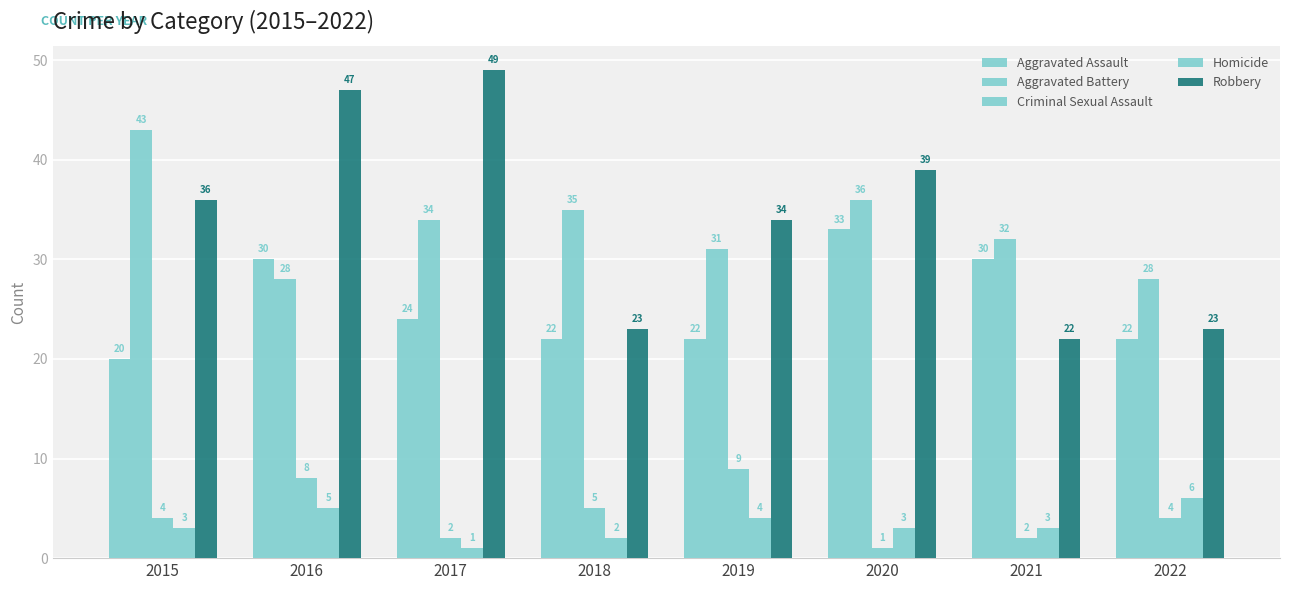

Where does the Aggravated Battery series first go above 34?

2015